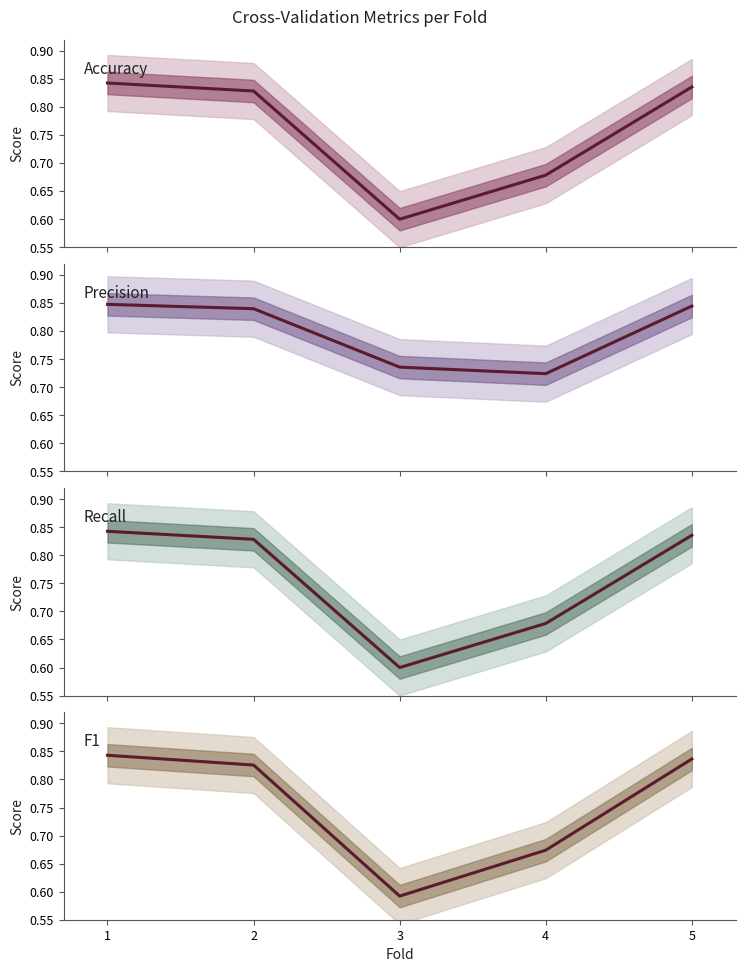

In Precision, how many points are lower than both neighbors (excluding endpoints)?

1